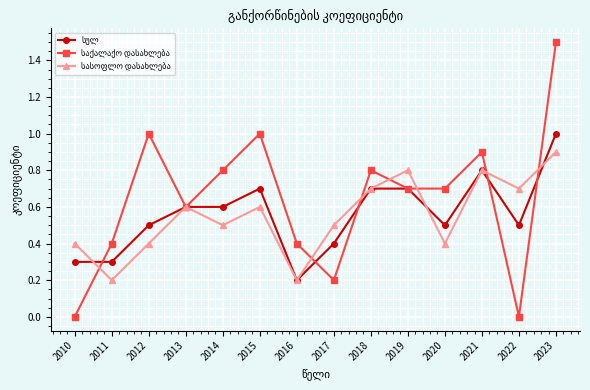

Which label corresponds to the largest value in the chart?

2023